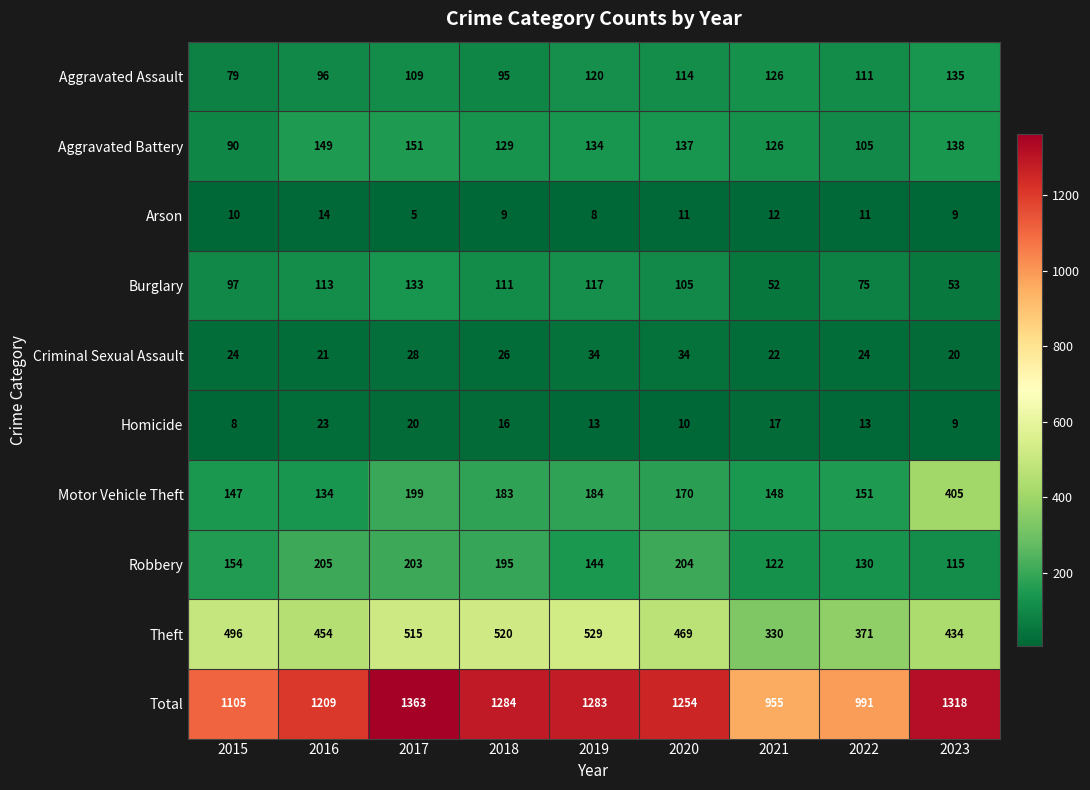

What is the difference between the maximum and minimum values in the Aggravated Battery series?

61